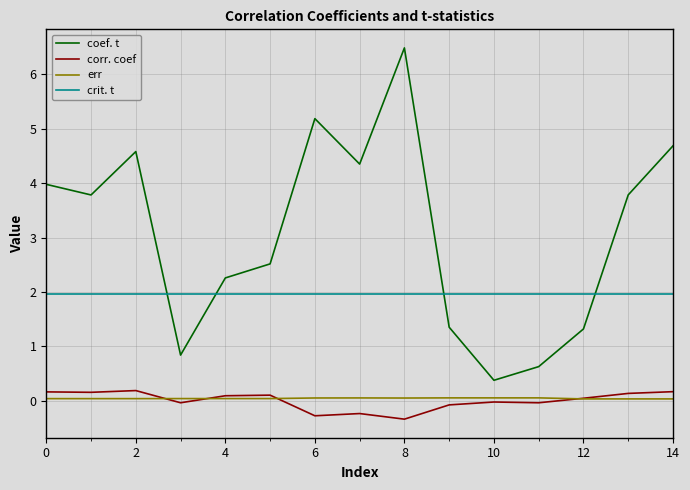

True or false: corr. coef and coef. t intersect in this chart.

False